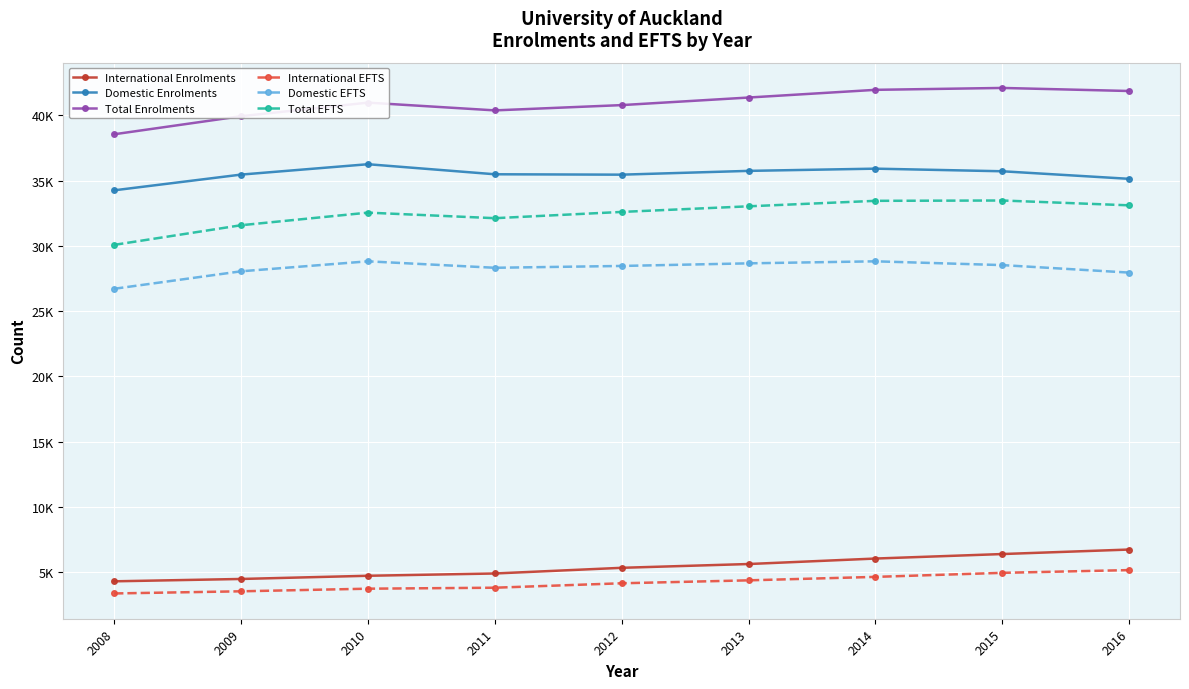

Does the chart display data point markers on the line(s)?

Yes